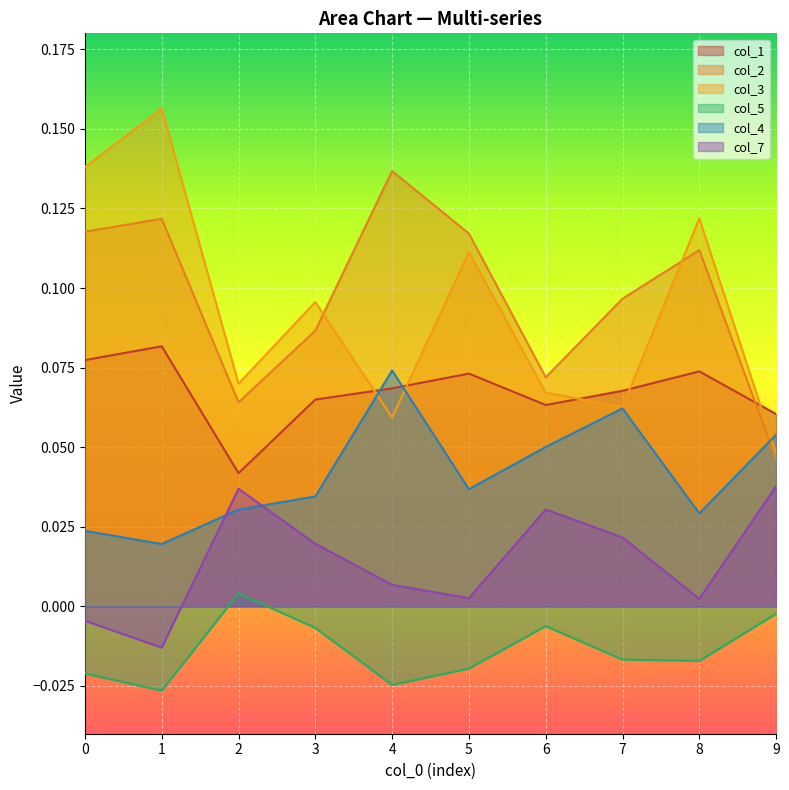

At which category does col_7 reach its first local valley?

1